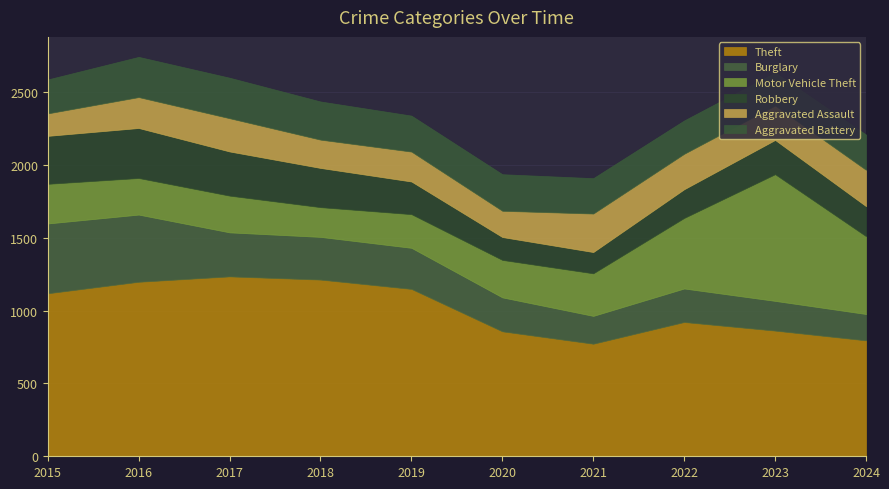

What are all the series names shown in the legend?

Theft, Burglary, Motor Vehicle Theft, Robbery, Aggravated Assault, Aggravated Battery